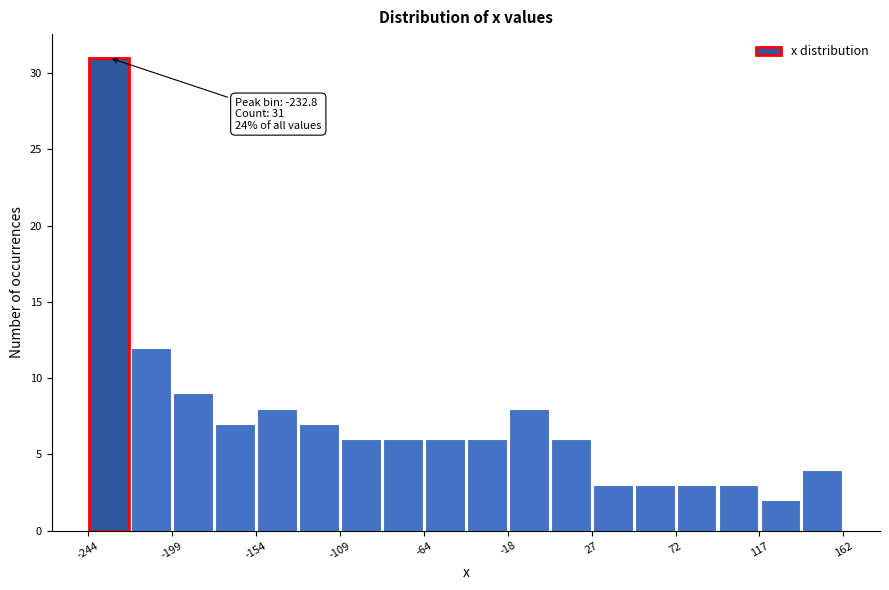

Which range on the x-axis has the tallest bar?

-245 to -220